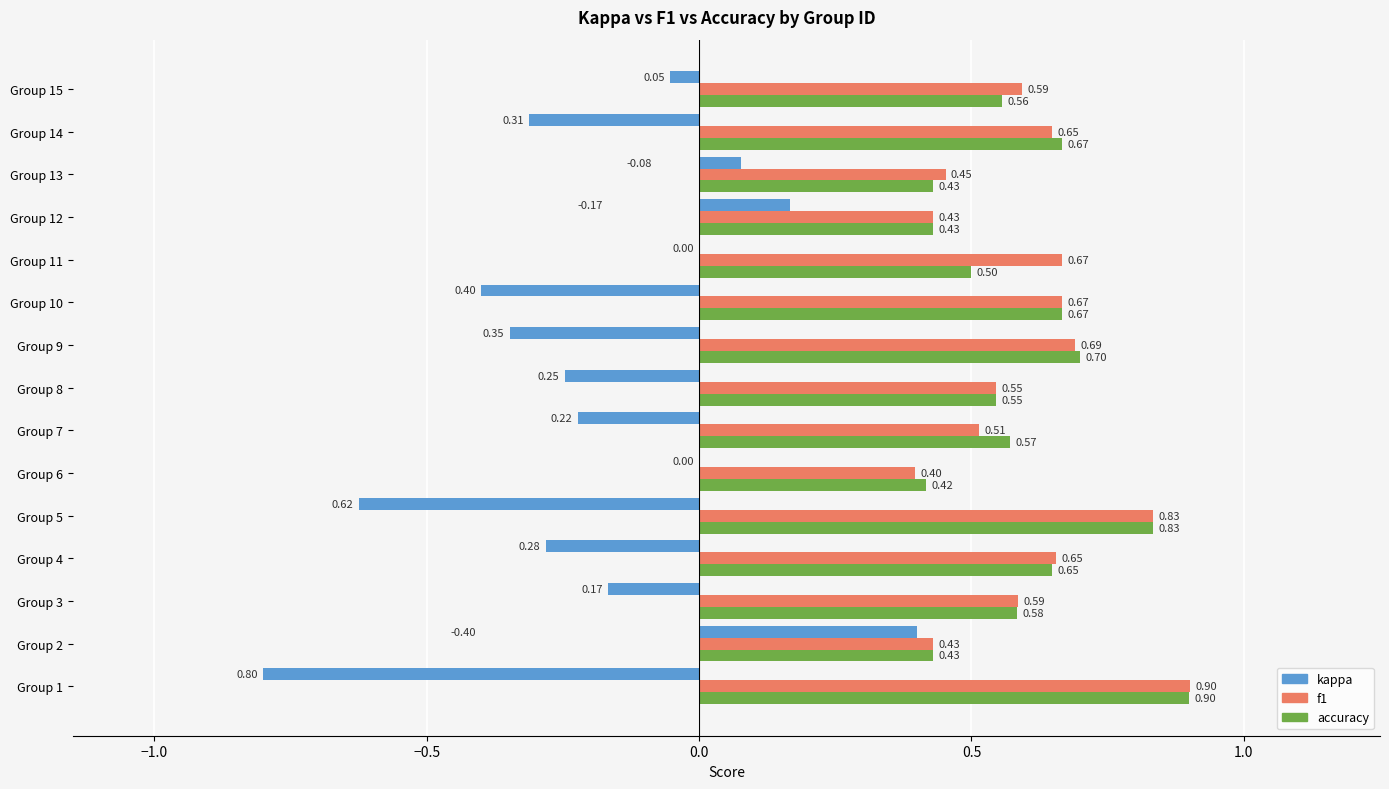

How many series are shown in this chart?

3